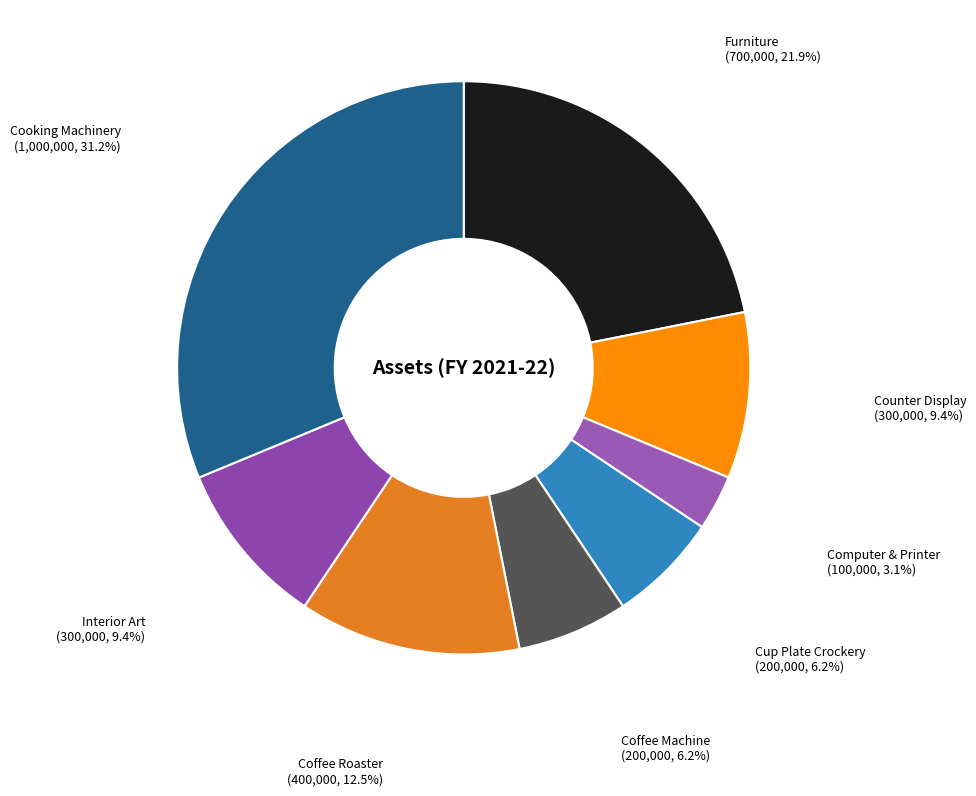

To the nearest percent, what is the difference between the largest and smallest slice percentages?

28%